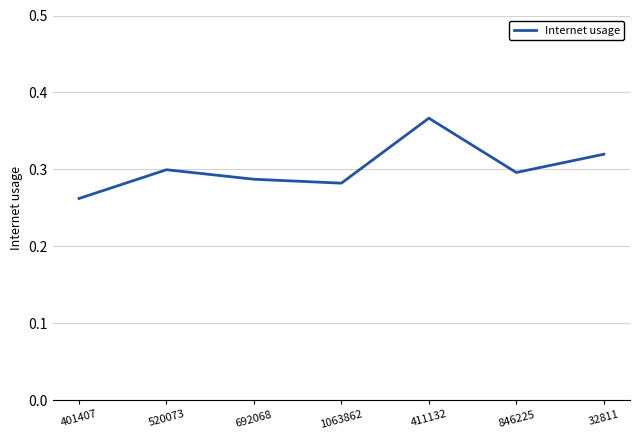

Count the values in the range 0 to 1.

7